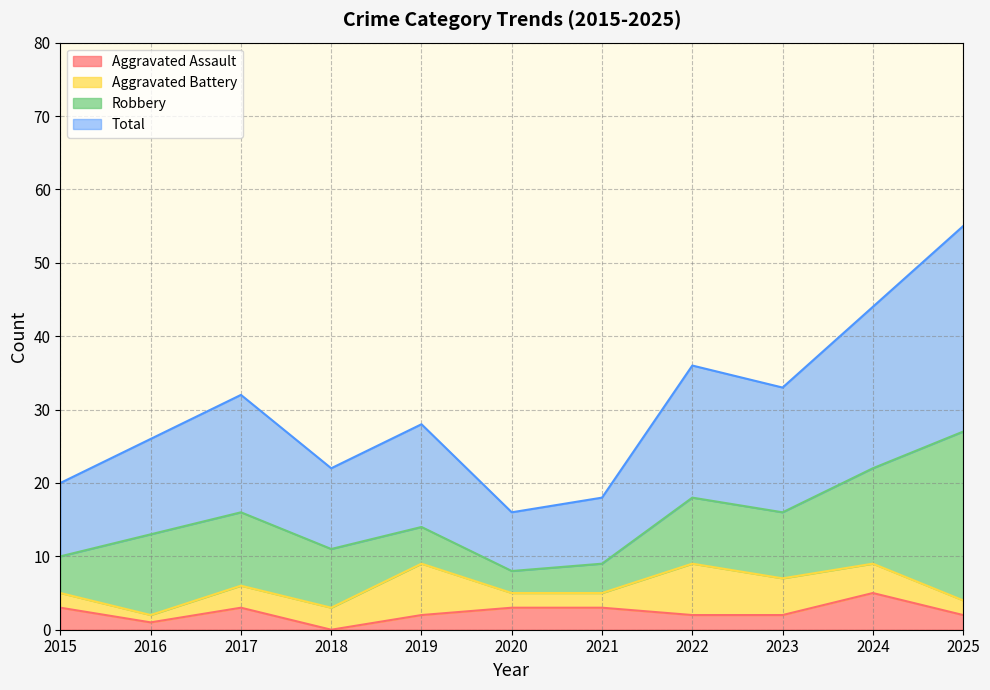

Which category has the highest value in the Aggravated Assault series?

2024